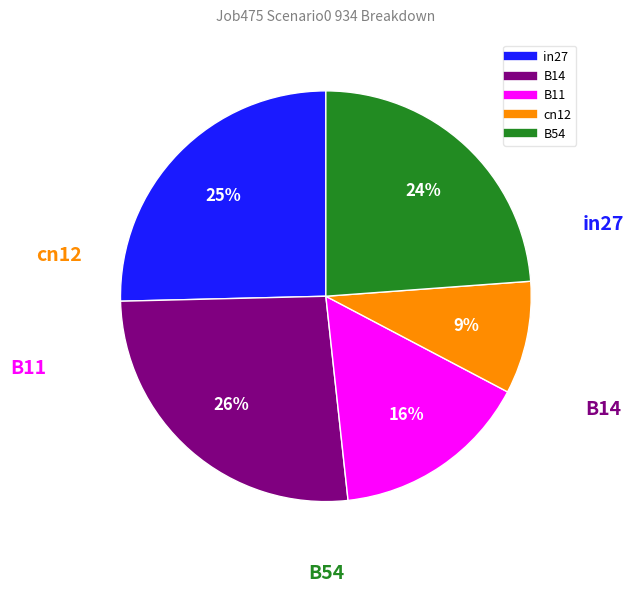

Between in27 and B14, which is larger?

B14